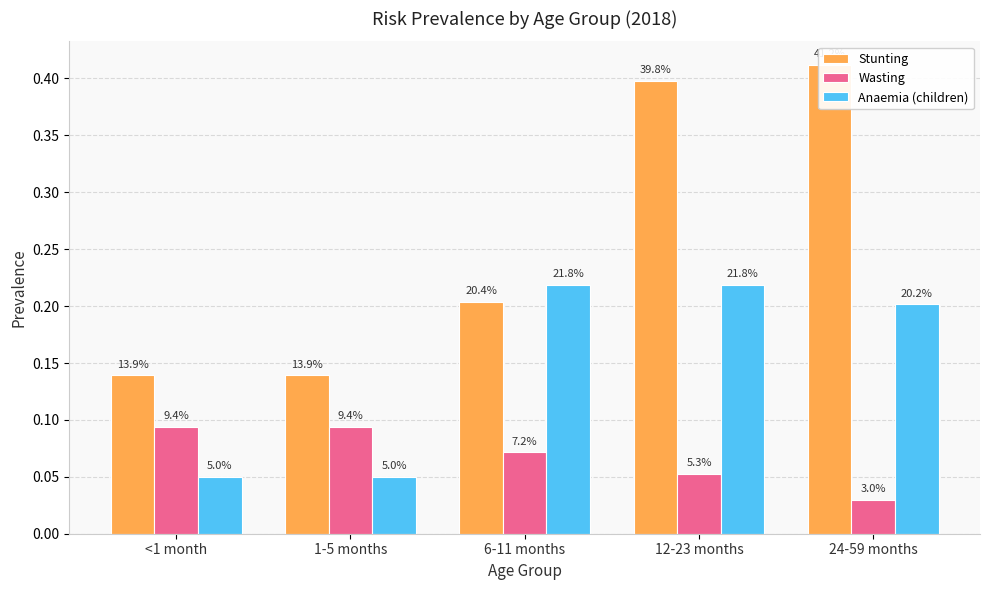

How many Wasting values are between 0 and 1?

5